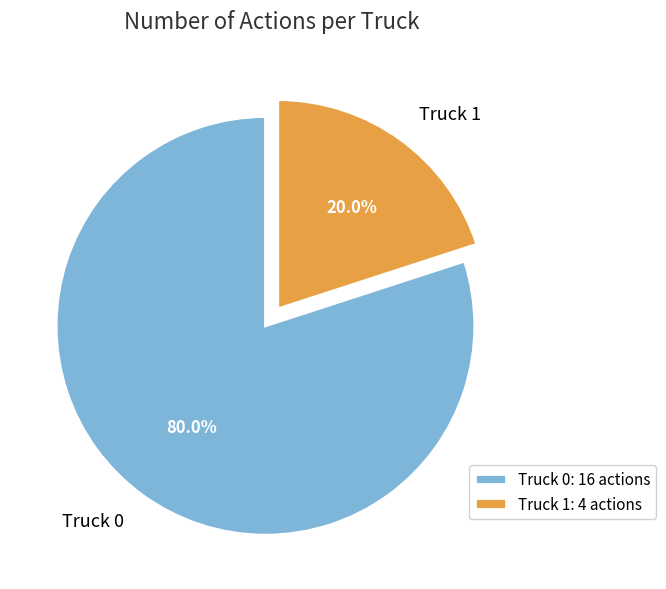

What percentage is the Truck 0 slice, to the nearest percent?

80%